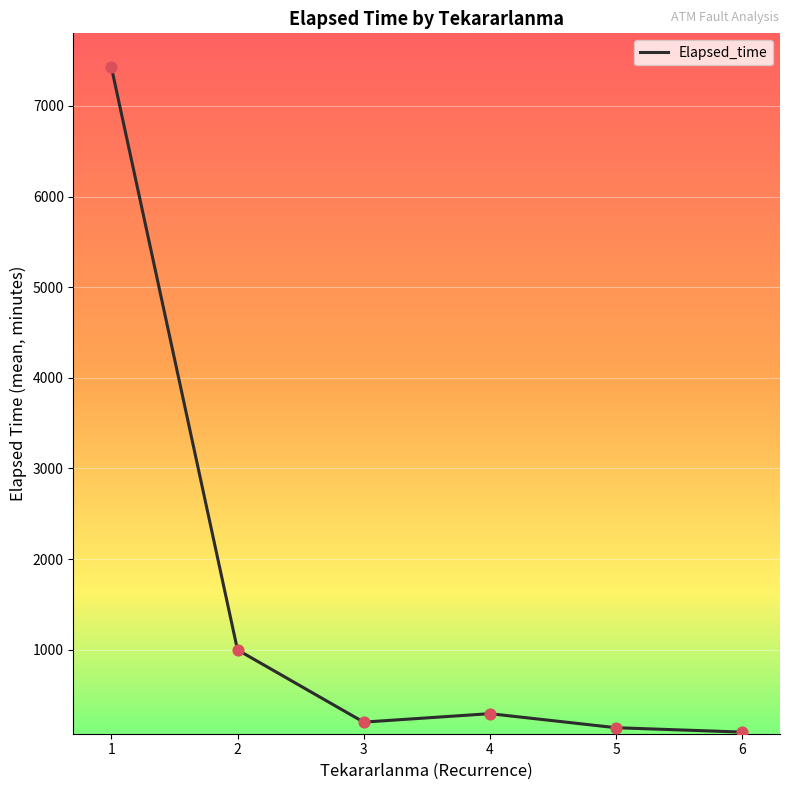

What is the change in value from 4 to 6?

-203.3